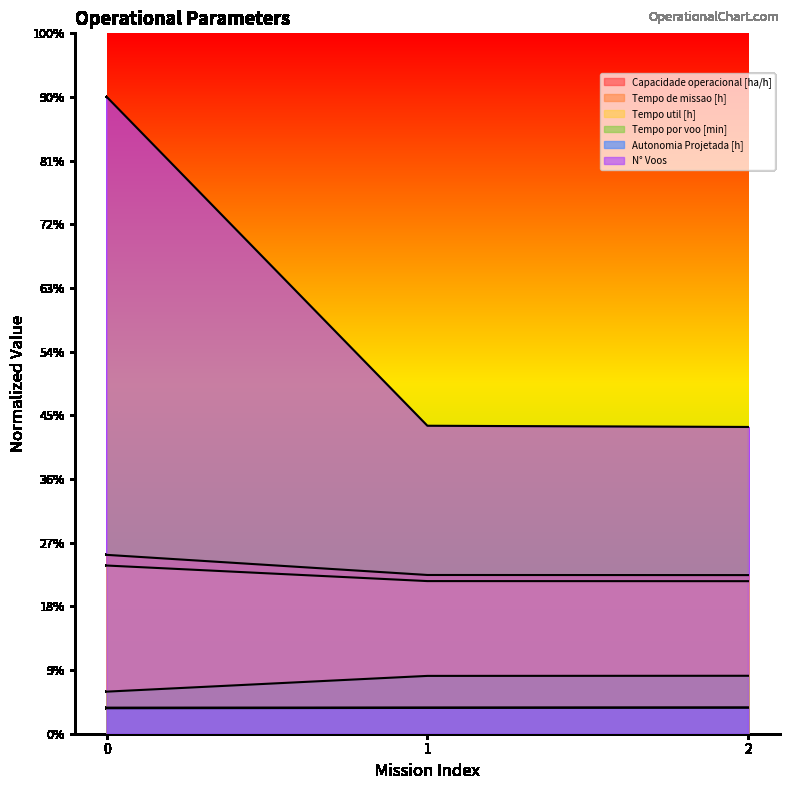

Reading right to left, extract all data points from this chart.

Capacidade operacional [ha/h]: 2=20.6	1=20.6	0=20.5
Tempo de missao [h]: 2=124.6	1=124.7	0=140.4
Tempo util [h]: 2=119.8	1=119.9	0=132.1
Tempo por voo [min]: 2=45.5	1=45.4	0=33.1
Autonomia Projetada [h]: 2=20.5	1=20.3	0=20.0
N° Voos: 2=240.9	1=241.8	0=500.0